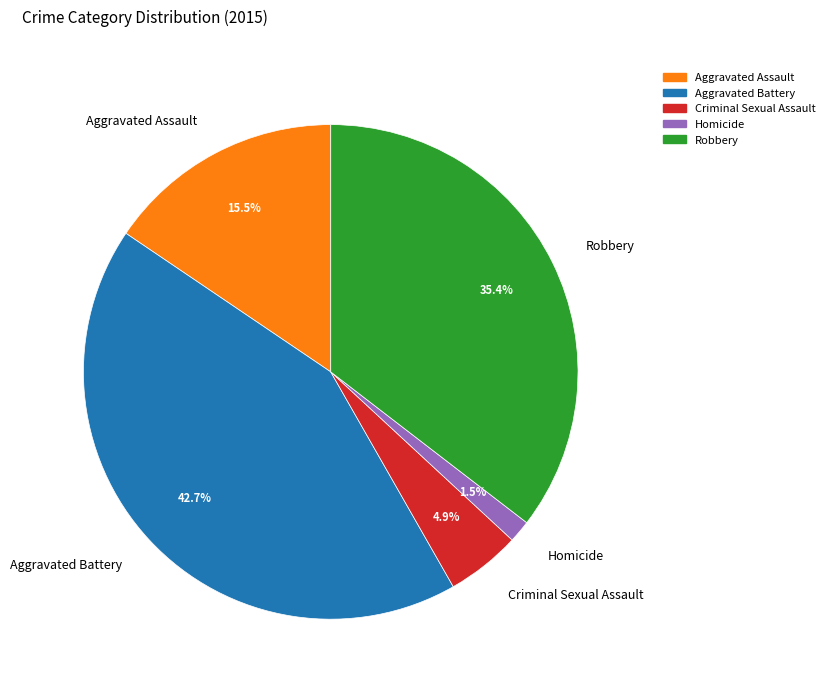

True or false: Homicide accounts for 8% of the total.

False